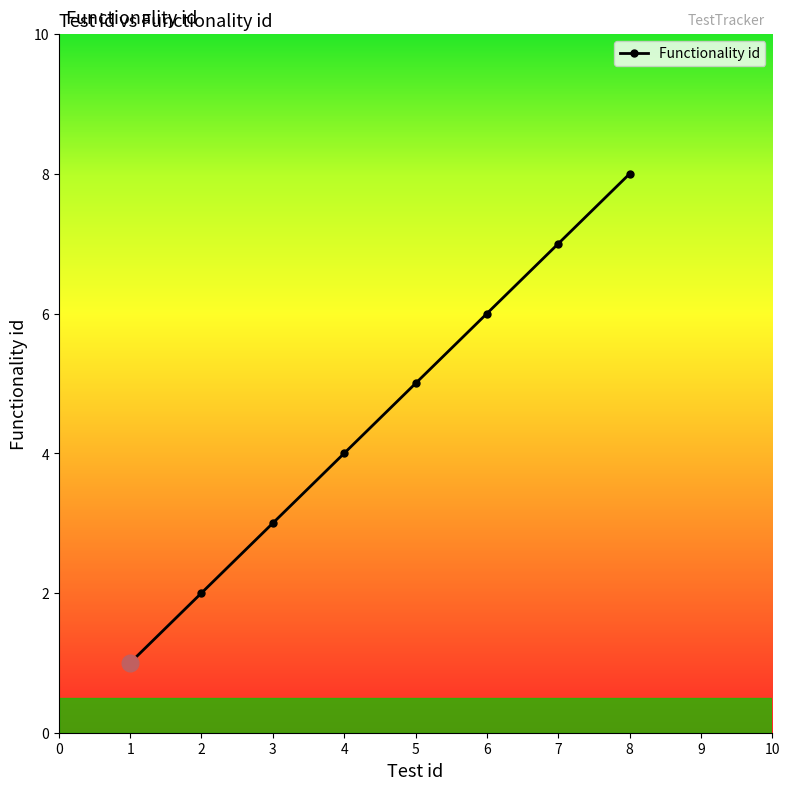

Reading left to right, transcribe all the data shown in this chart.

1	2	3	4	5	6	7	8